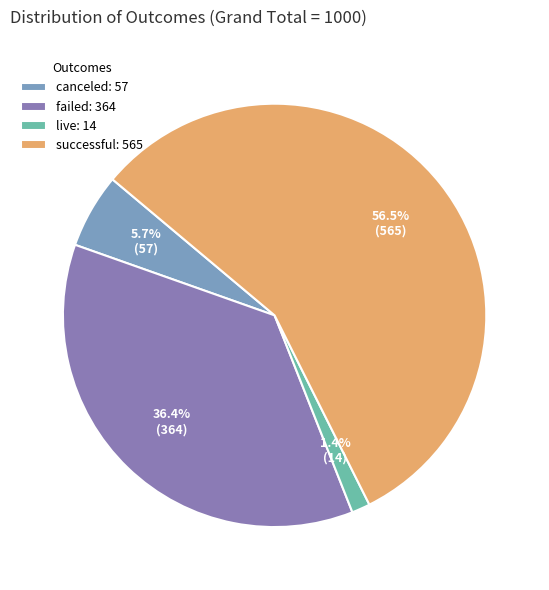

Is successful the majority of the pie?

Yes